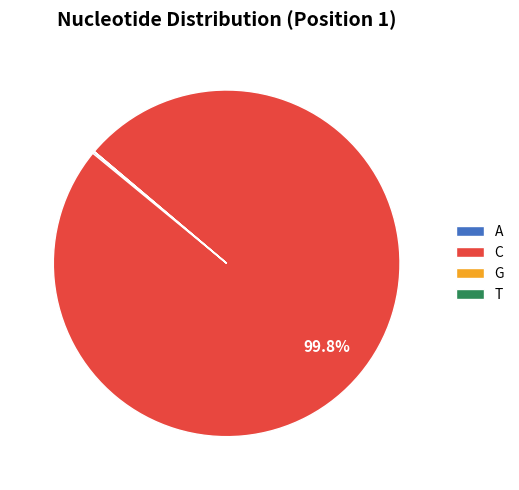

Which slice represents more than half of the pie?

C